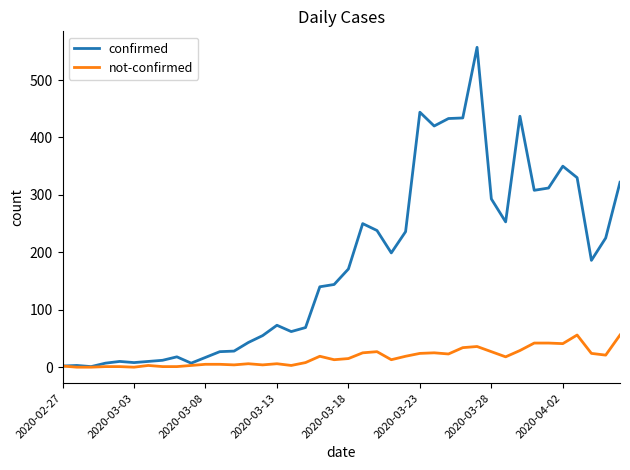

List the series in order of their peak value, highest first.

confirmed, not-confirmed